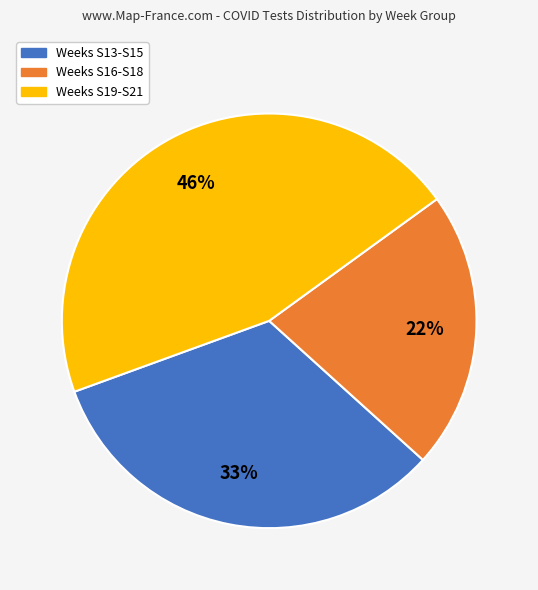

True or false: Weeks S13-S15 accounts for 21% of the total.

False